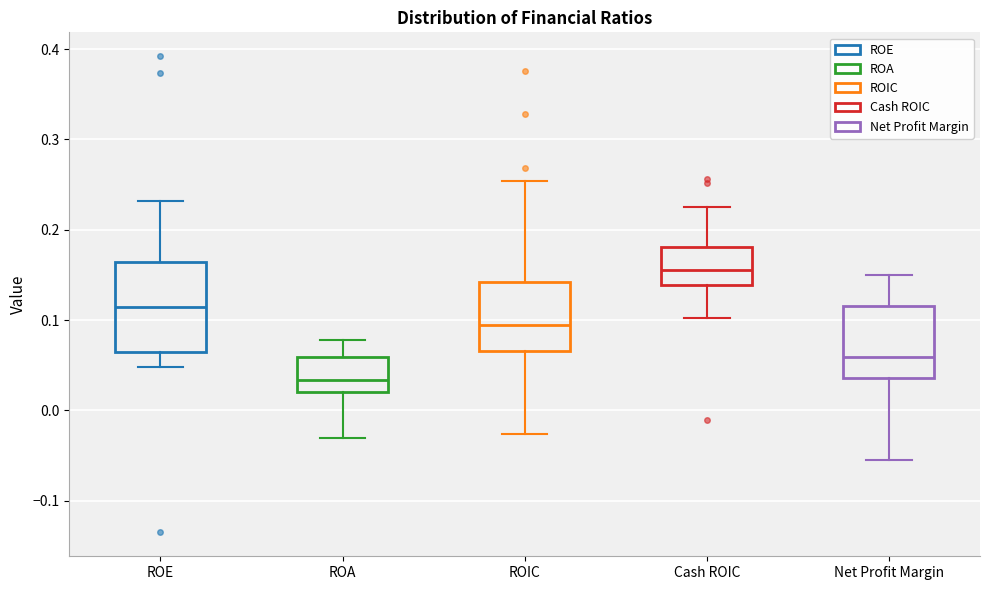

Reading left to right, transcribe this box plot: for each box, give where its median line is, the range the box spans, and where its two whiskers end, as read against the y-axis. The values are not printed on the chart, so give them approximately, as read against the axis.

ROE: median 0.11, box 0.07 to 0.16, whiskers 0.05 to 0.23
ROA: median 0.03, box 0.02 to 0.06, whiskers -0.03 to 0.08
ROIC: median 0.09, box 0.07 to 0.14, whiskers -0.03 to 0.25
Cash ROIC: median 0.16, box 0.14 to 0.18, whiskers 0.10 to 0.23
Net Profit Margin: median 0.06, box 0.04 to 0.12, whiskers -0.05 to 0.15